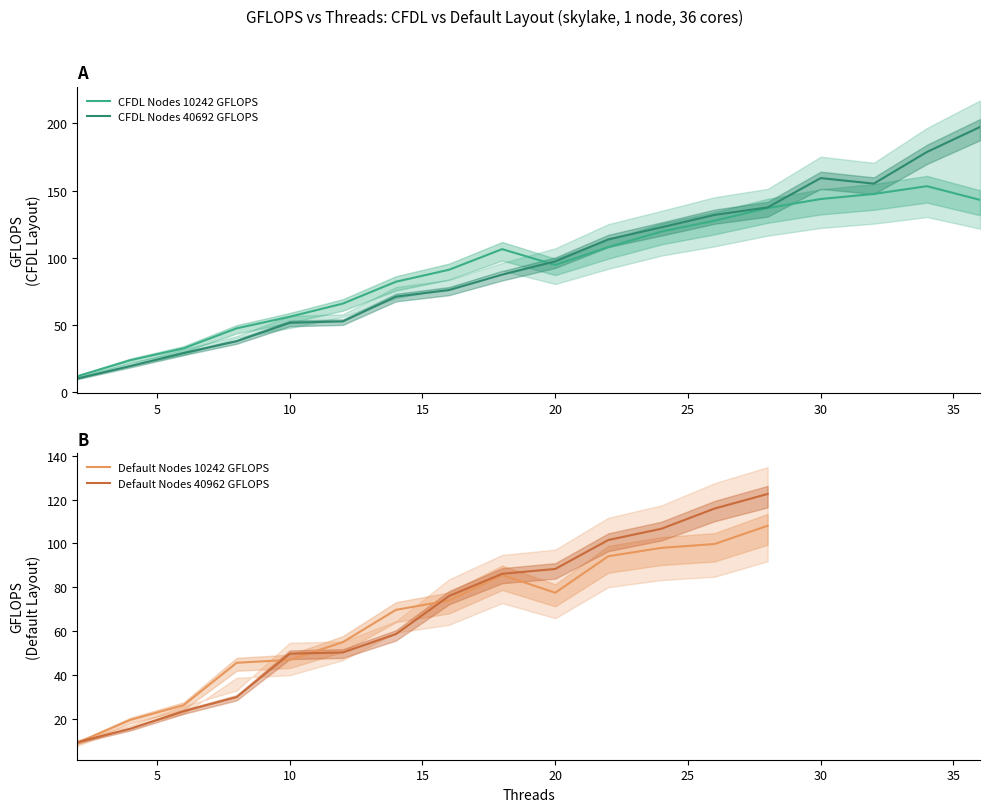

Which series has the largest range (max minus min)?

CFDL Nodes 40692 GFLOPS